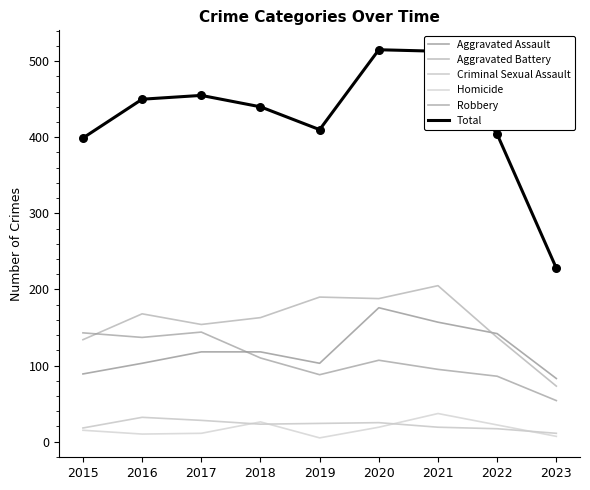

Is the value of Robbery at 2015 greater than the value of Criminal Sexual Assault at 2023?

Yes